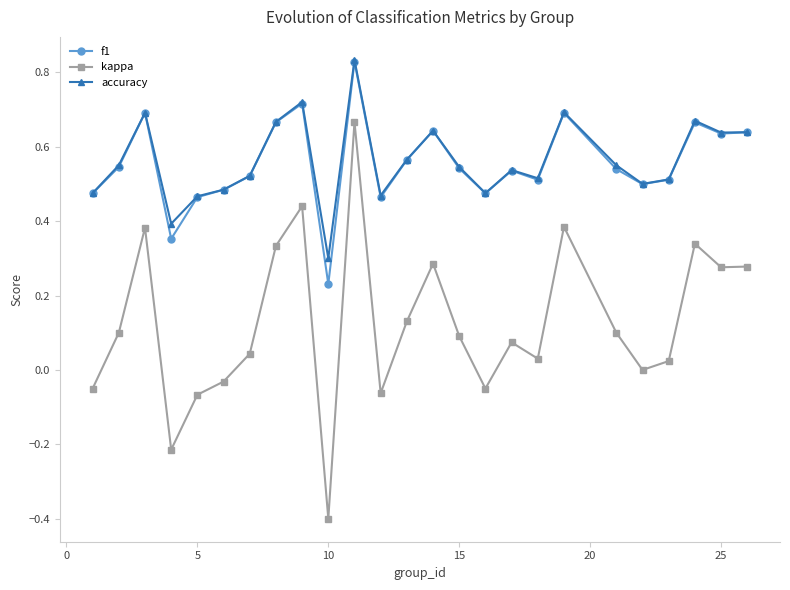

Which series has the largest range (max minus min)?

kappa